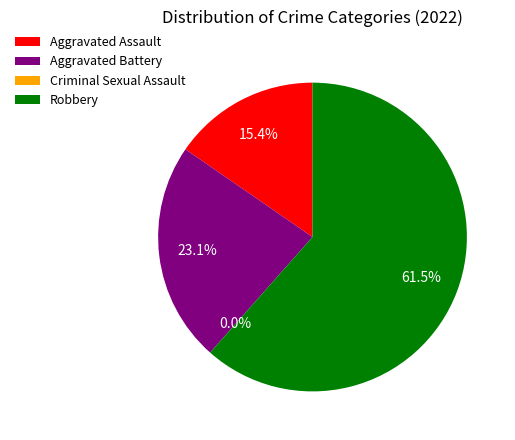

How many slices are in this pie chart?

4